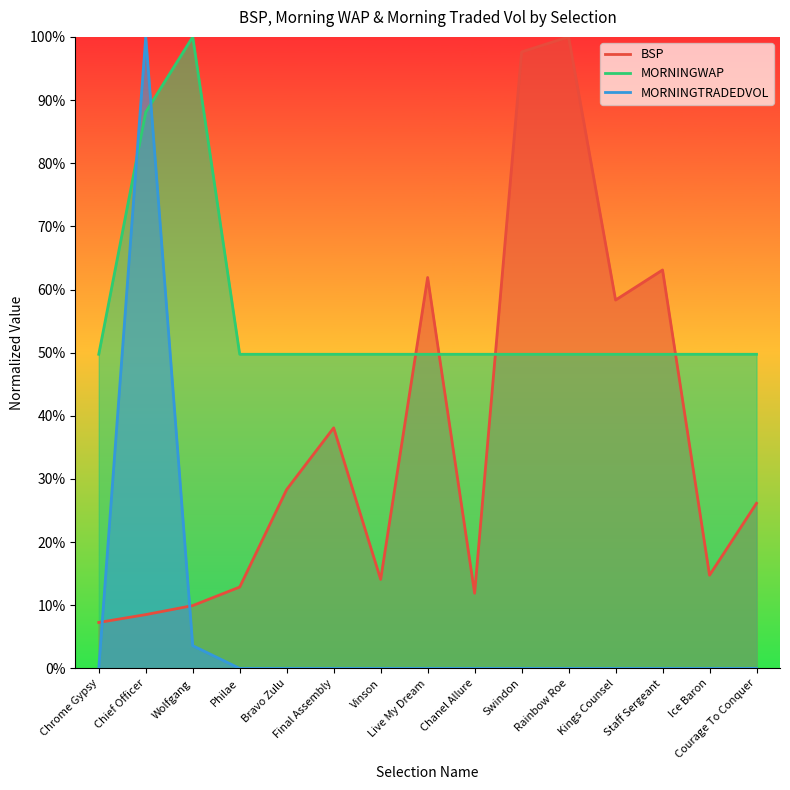

Does the chart display data point markers on the line(s)?

No